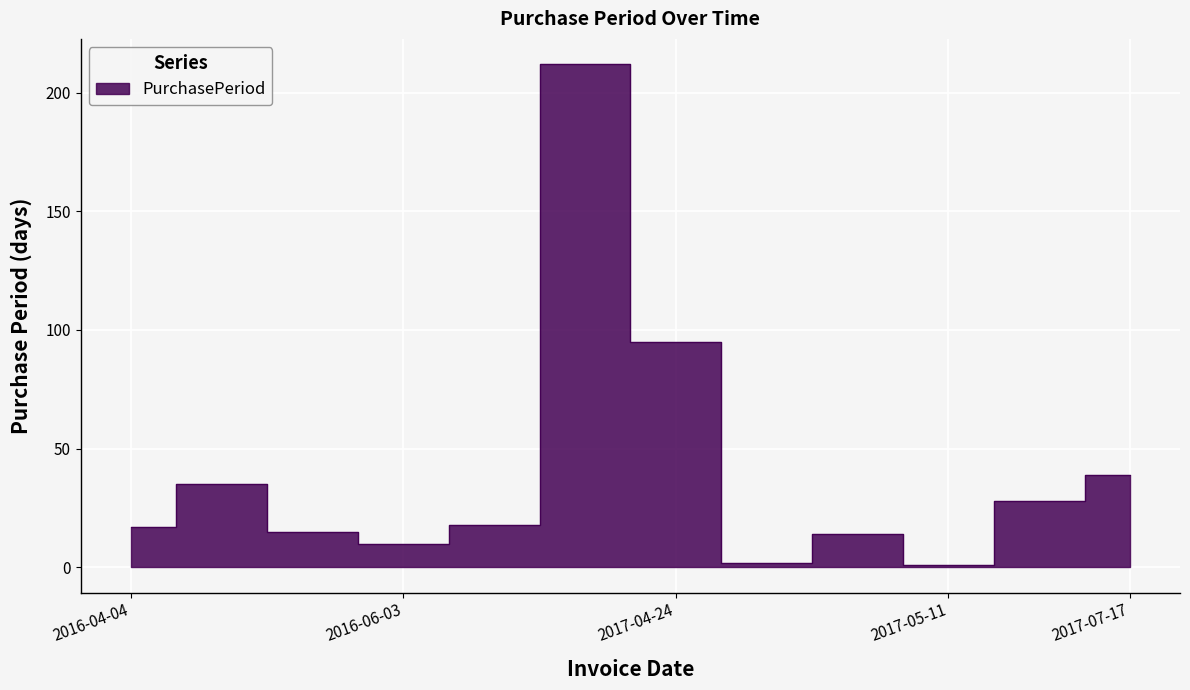

What is the label of the 7th point from the right?

2017-01-19